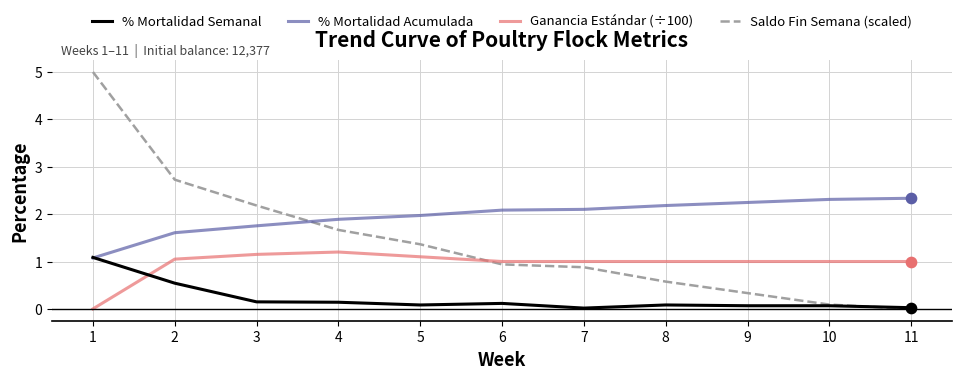

At how many categories does at least one series exceed 2?

9